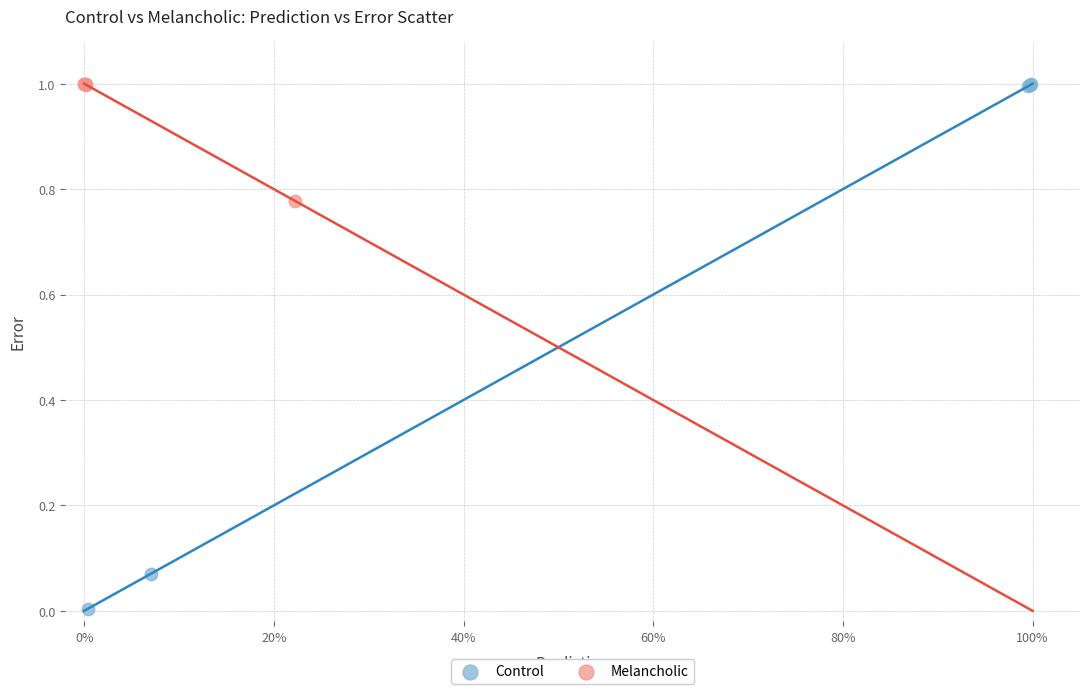

Which series has the largest Y range (max minus min)?

Control